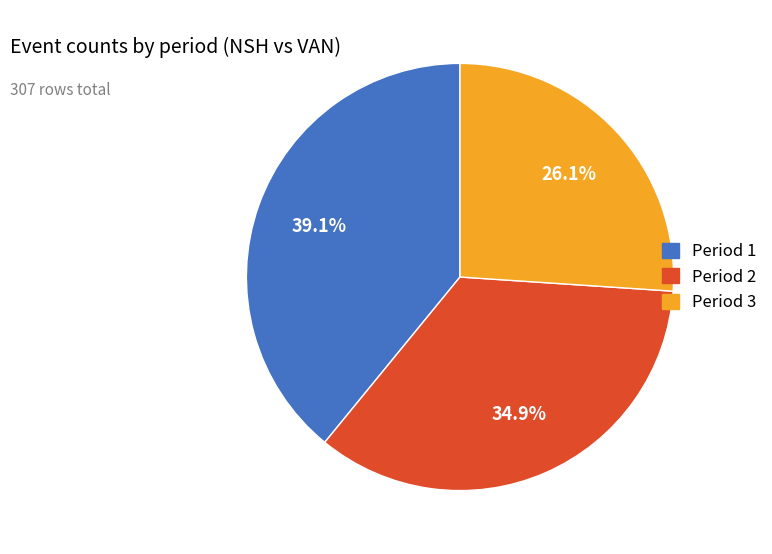

To the nearest percent, what portion does Period 3 represent?

26%